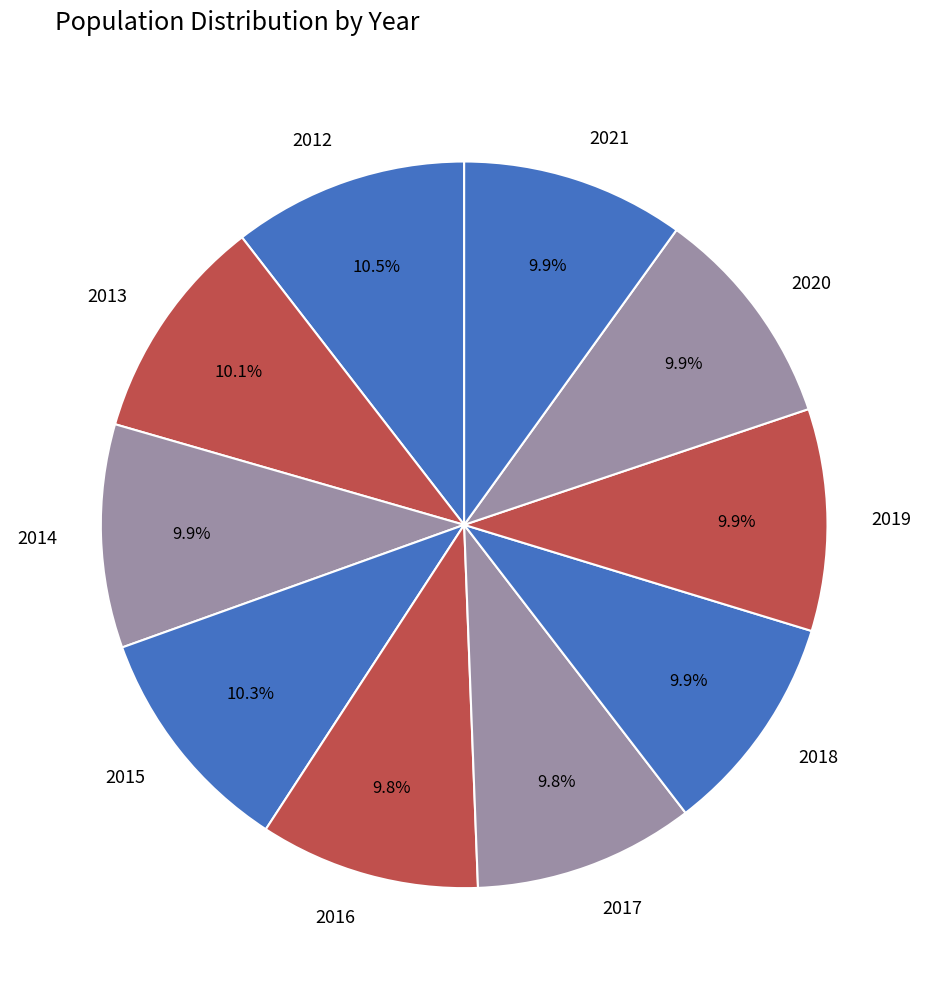

Does 2015 account for over 50% of the chart?

No